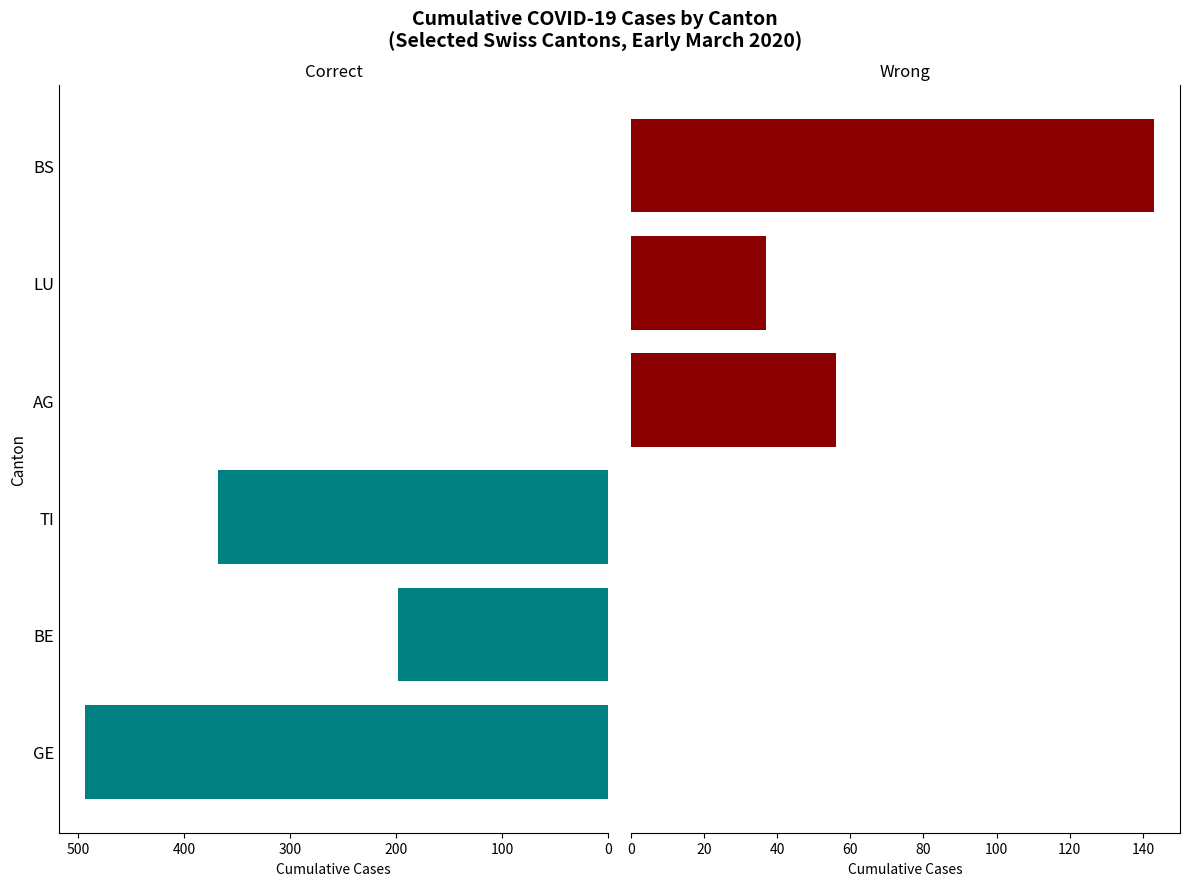

True or false: AG / LU / BS has a value of 37 at LU.

True